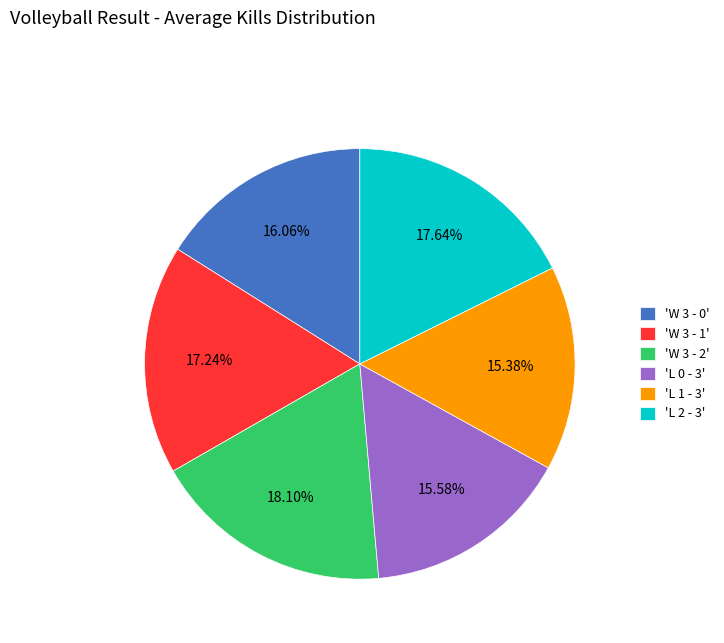

How many slices are in this pie chart?

6